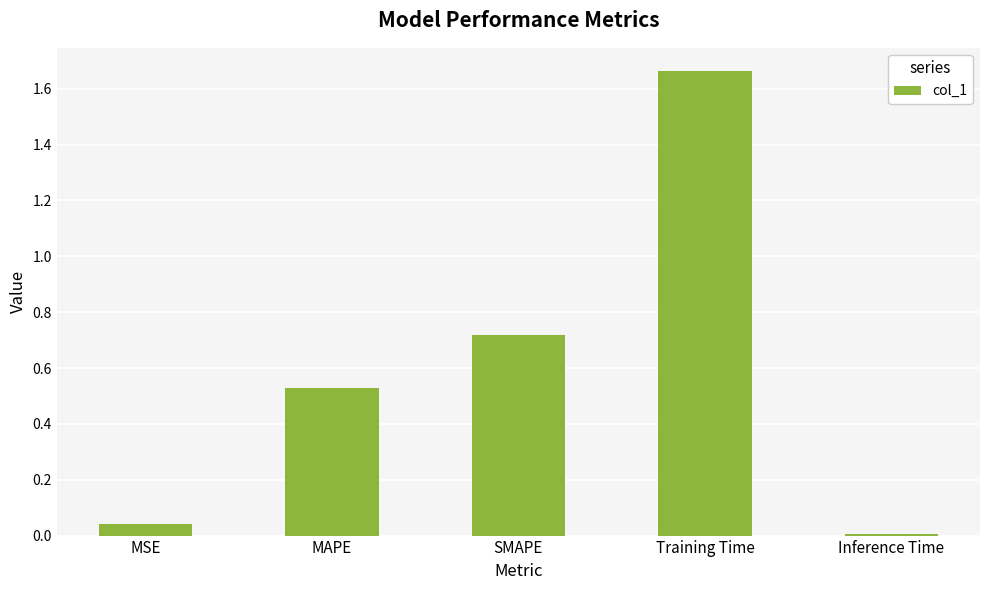

Are the bars grouped side by side (vs. stacked)?

No